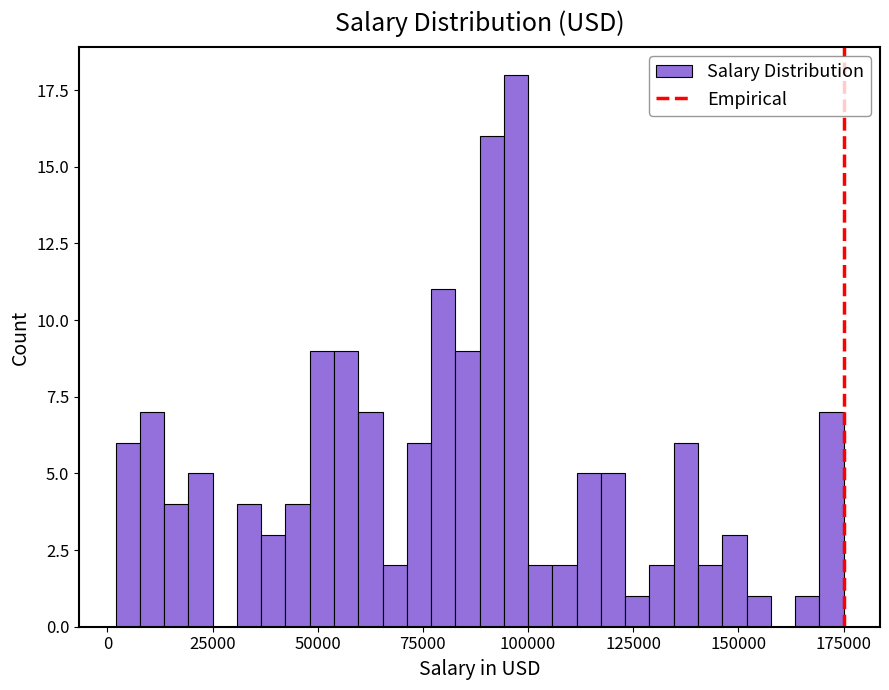

Around what value on the x-axis is the tallest bar? Give the approximate position of its centre, as read against the axis.

95000